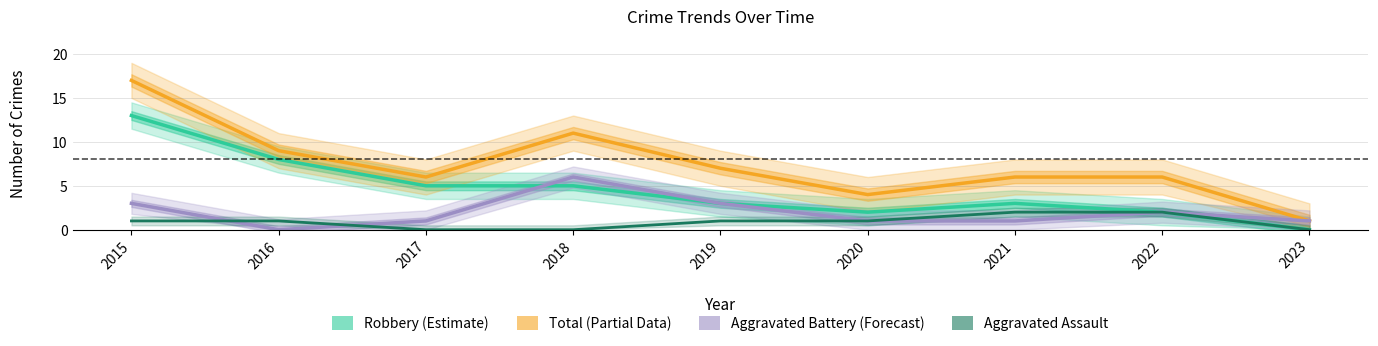

Is the value of Total (Partial Data) at 2018 greater than the value of Robbery (Estimate) at 2020?

Yes